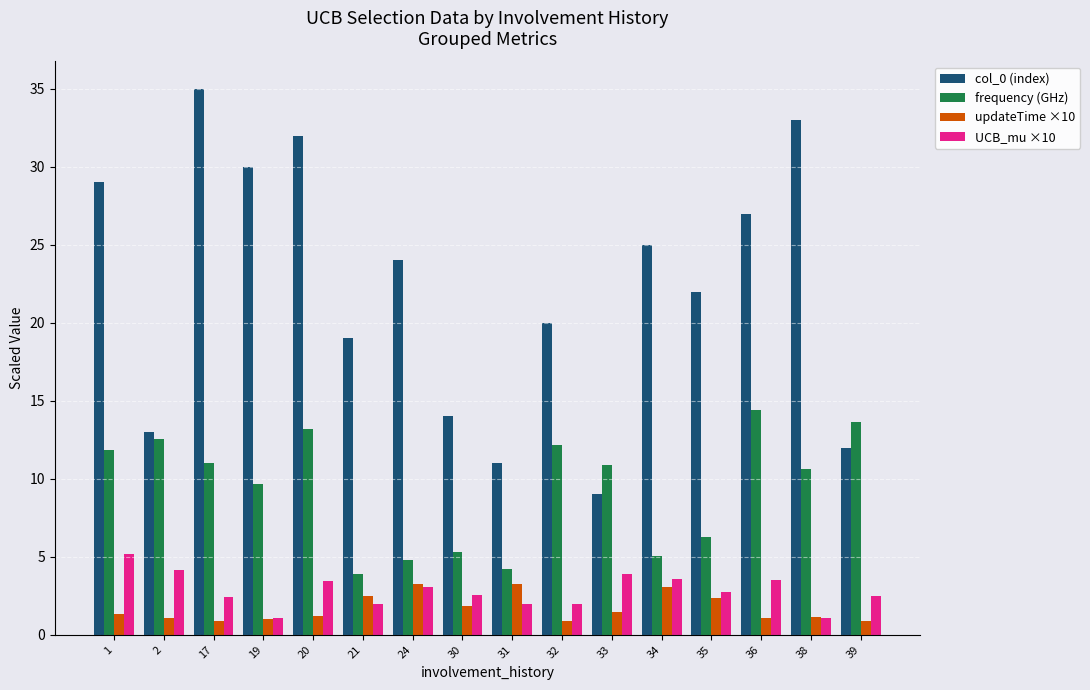

What is the difference between the frequency (GHz) values at 21 and 33?

7.0